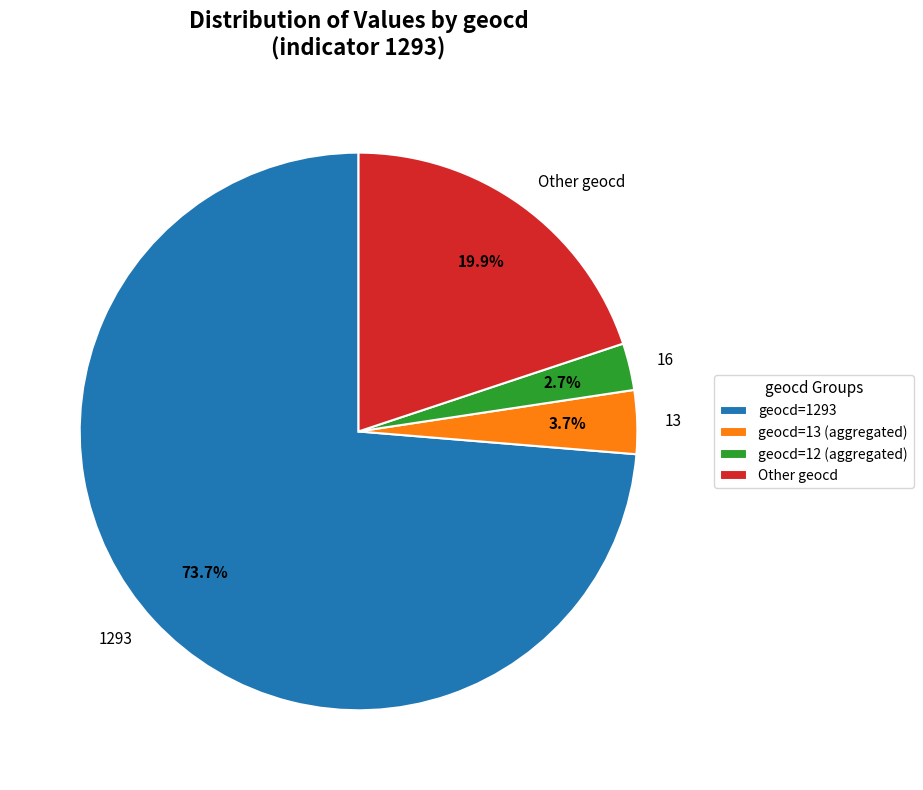

Is there any slice that represents more than half of the pie?

Yes